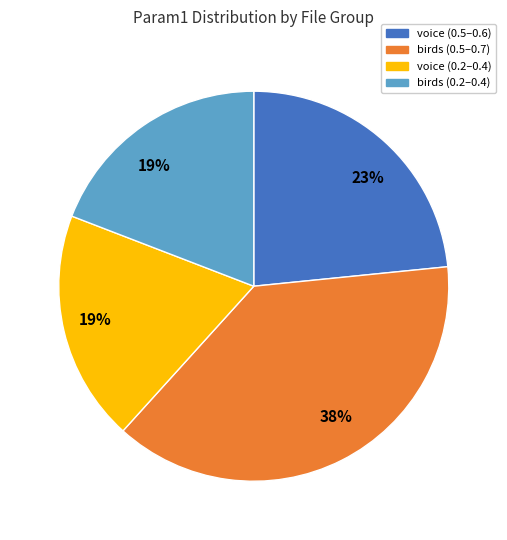

Is there any slice that represents more than half of the pie?

No